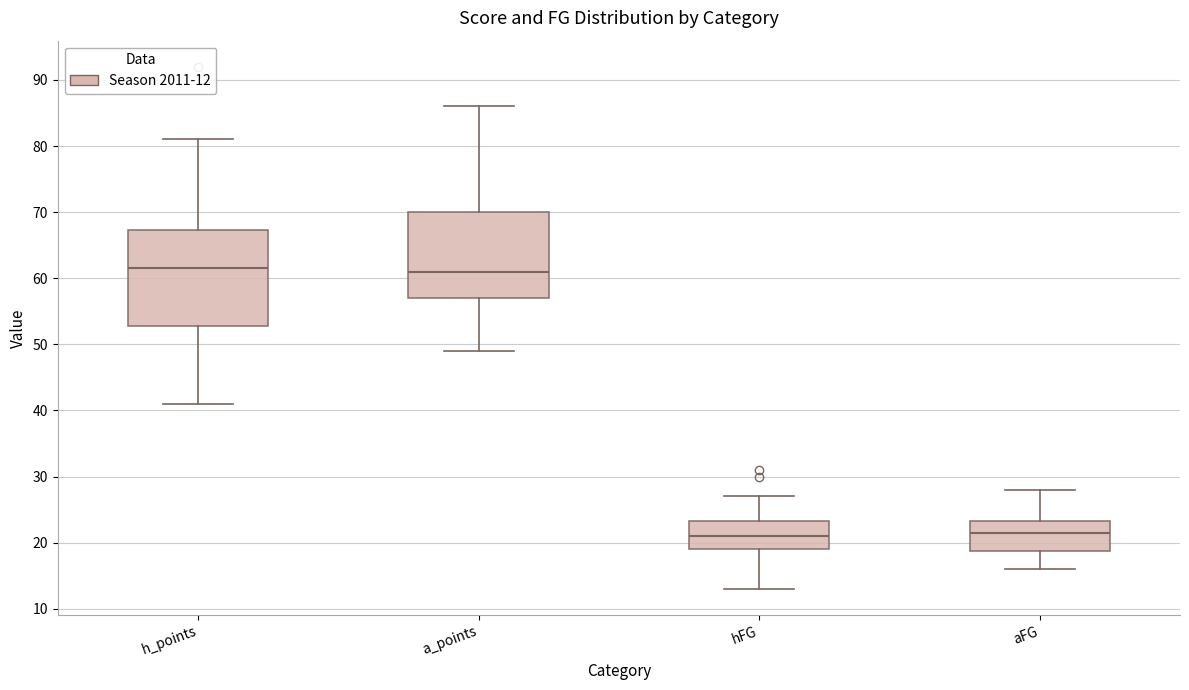

Reading left to right, read every box against the y-axis: the position of its median line, the range the box covers, and the ends of its whiskers. The values are not printed on the chart, so give them approximately, as read against the axis.

h_points: median 62, box 53 to 67, whiskers 41 to 81
a_points: median 61, box 57 to 70, whiskers 49 to 86
hFG: median 21, box 19 to 23, whiskers 13 to 27
aFG: median 22, box 19 to 23, whiskers 16 to 28